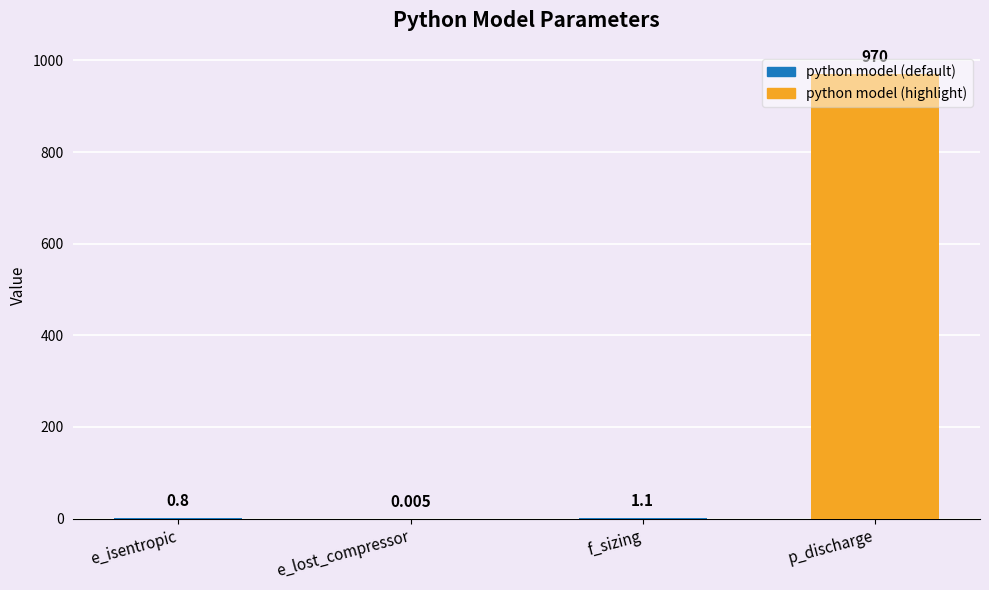

What is the average value?

243.0